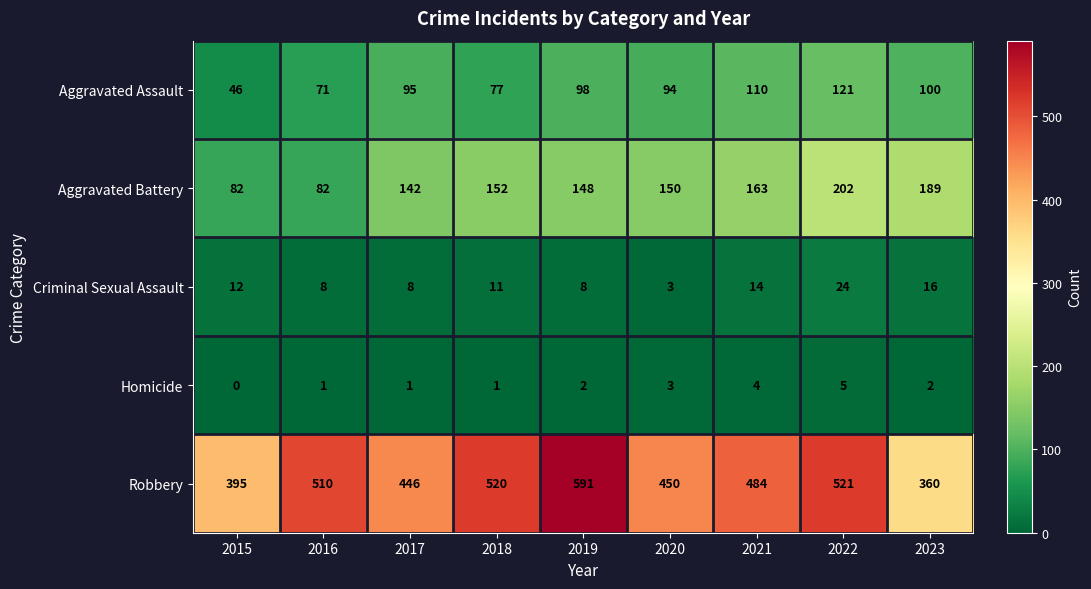

Where does the Criminal Sexual Assault series first go above 11?

2015